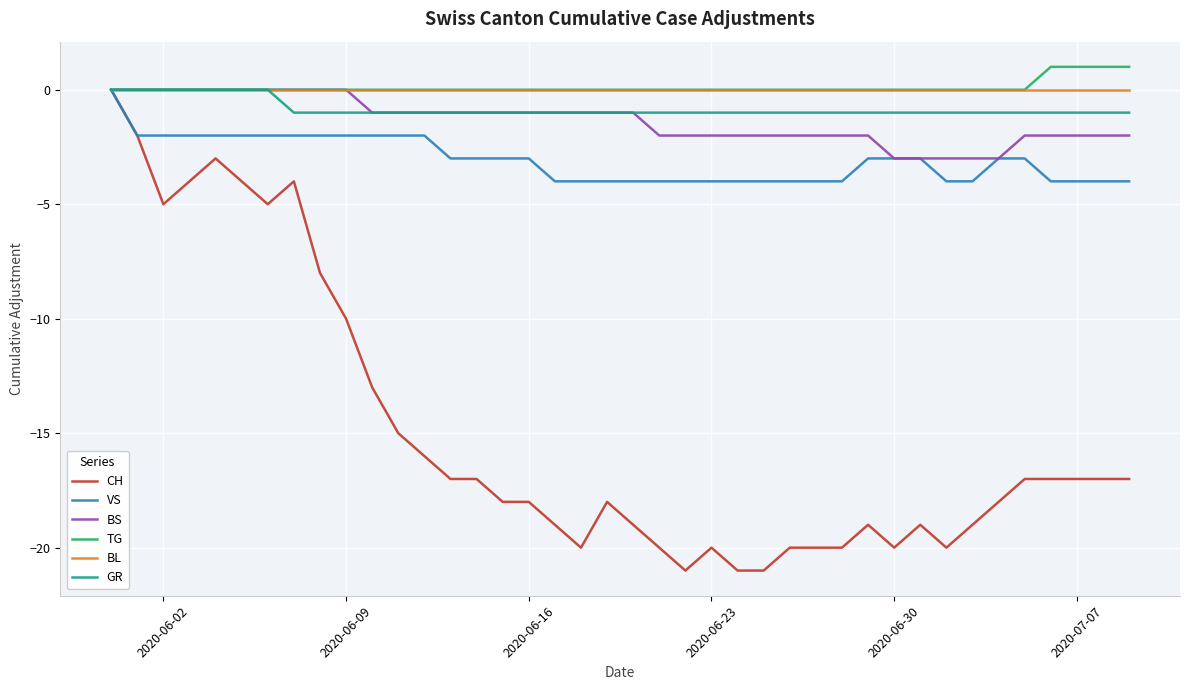

Which series has the widest spread of values?

CH